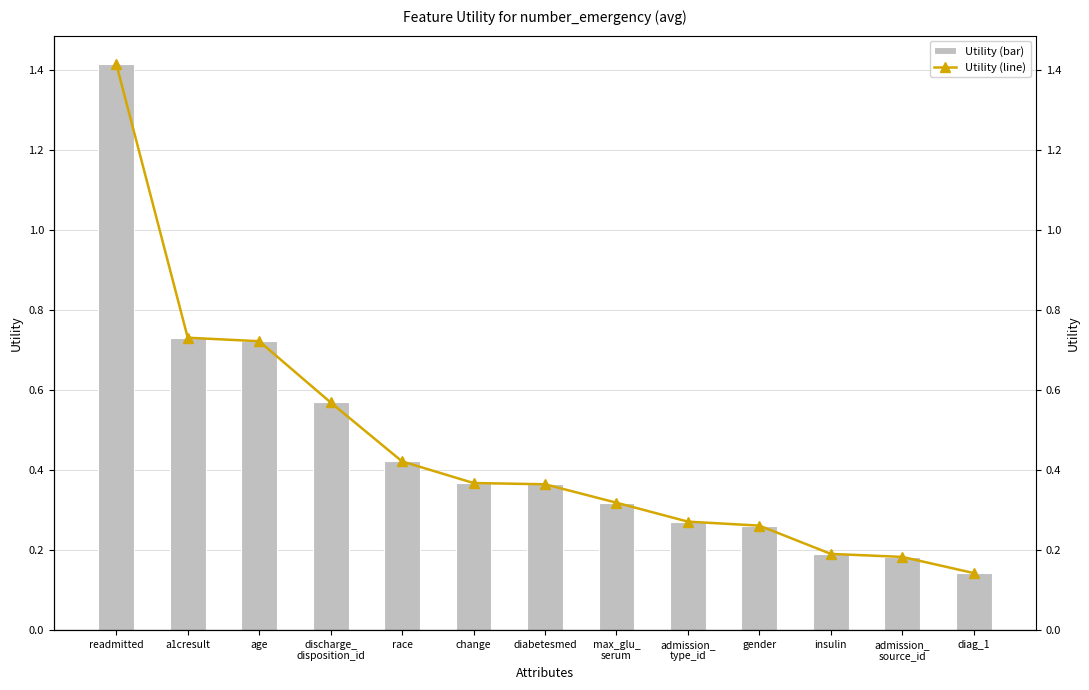

What position from the right is diabetesmed?

7